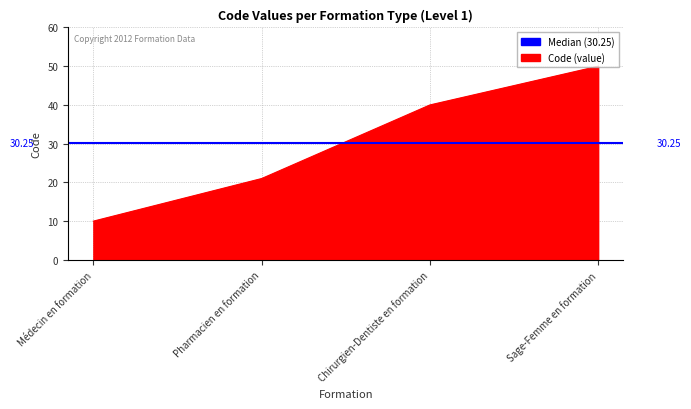

What position from the right is Chirurgien-Dentiste en formation?

2